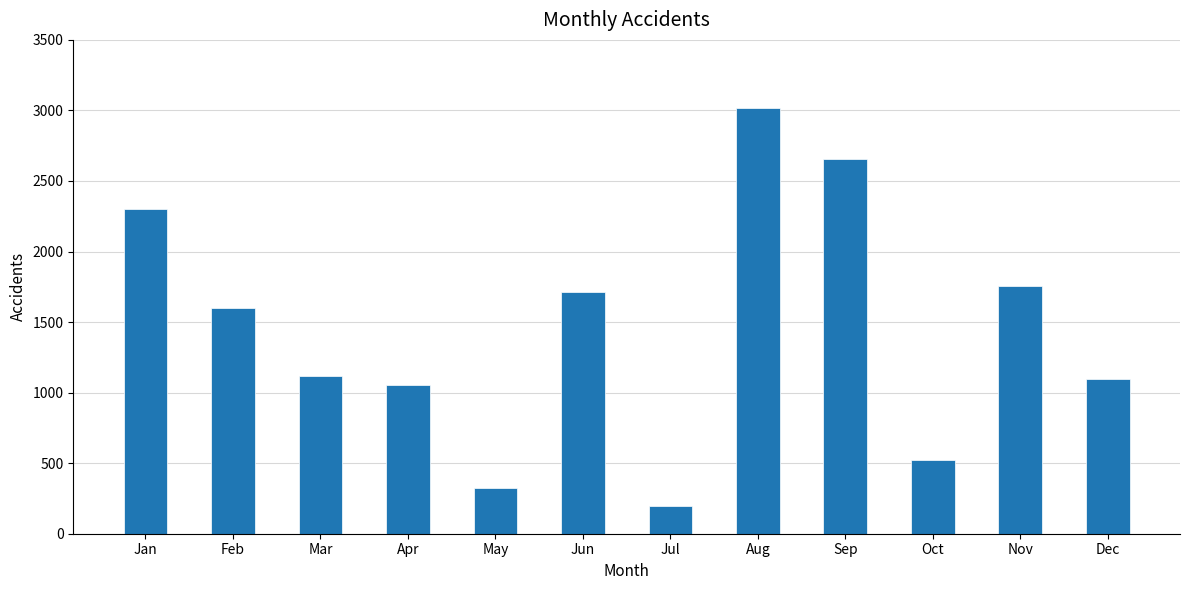

Reading left to right, list all the values displayed in this chart.

Jan=2302	Feb=1601	Mar=1117	Apr=1056	May=322	Jun=1711	Jul=200	Aug=3015	Sep=2656	Oct=526	Nov=1758	Dec=1097